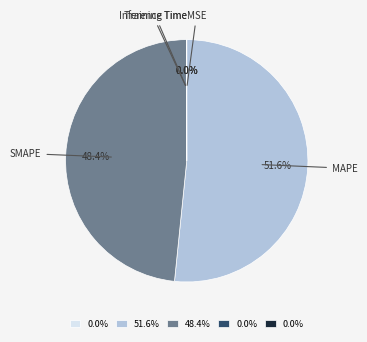

Which slice represents more than half of the pie?

MAPE